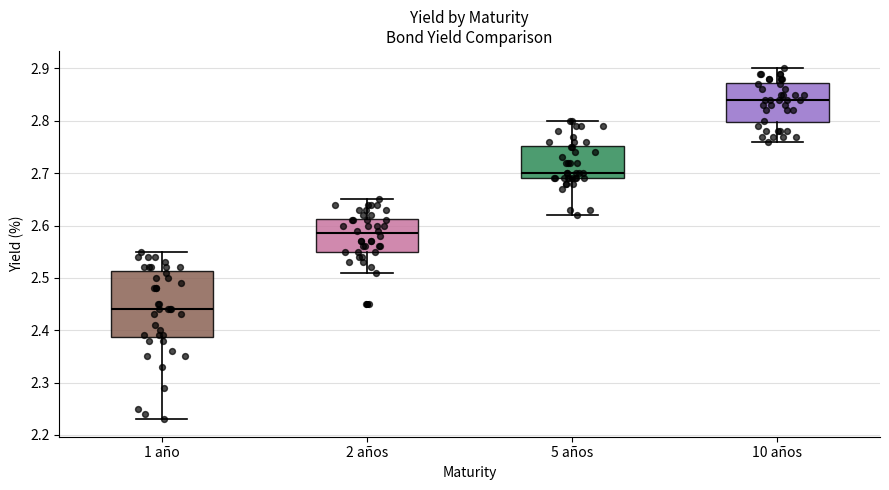

Which box's median line is the highest?

10 años